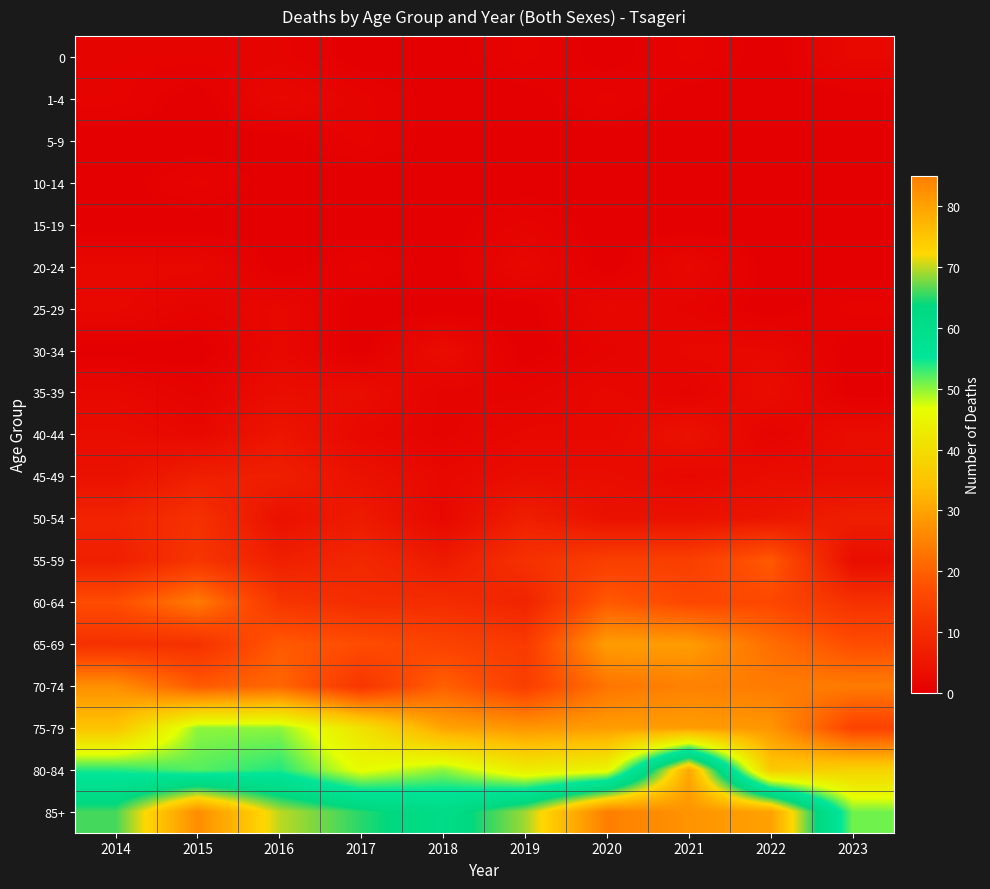

Rank the series at 2015 from highest to lowest value.

85+, 80-84, 75-79, 60-64, 70-74, 55-59, 50-54, 65-69, 45-49, 20-24, 40-44, 0, 10-14, 25-29, 35-39, 1-4, 5-9, 15-19, 30-34